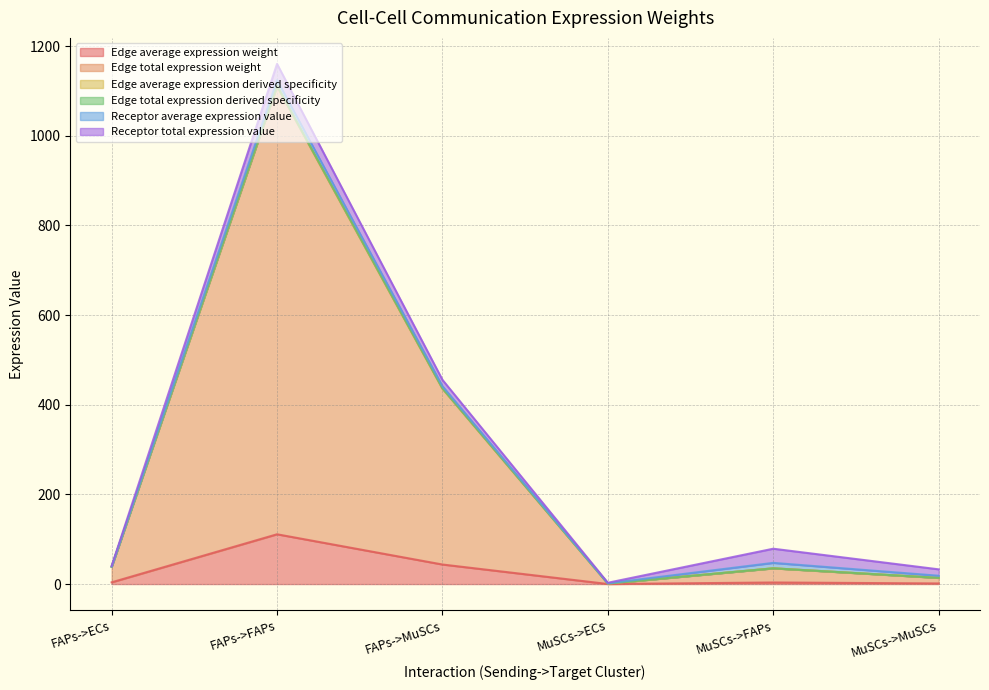

What is the spread (max minus min) of values at MuSCs->ECs?

1.1